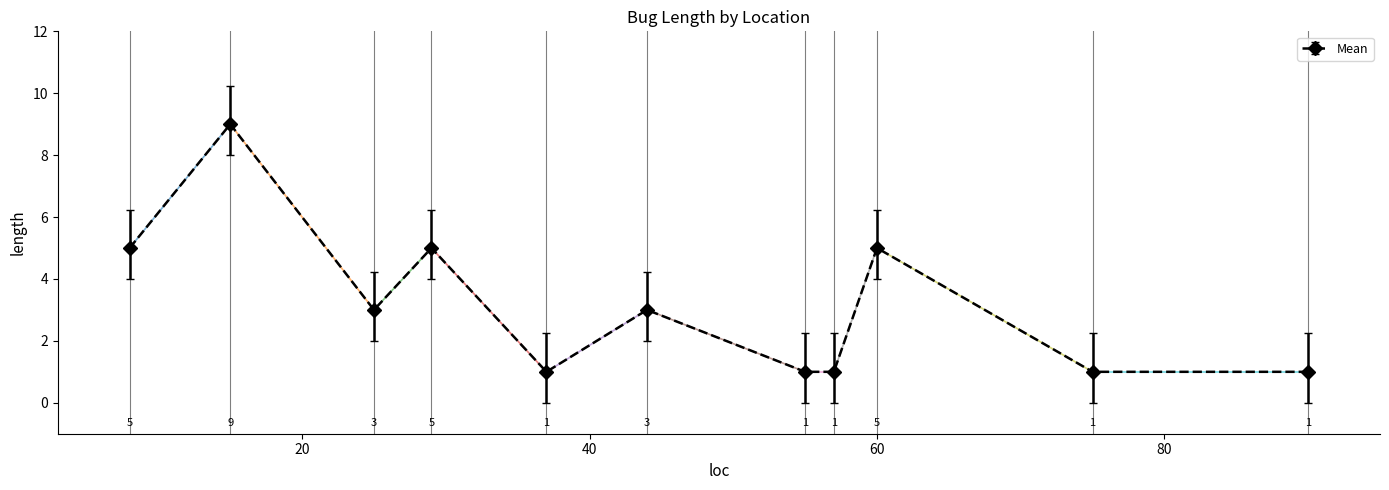

What is the greatest value displayed?

9